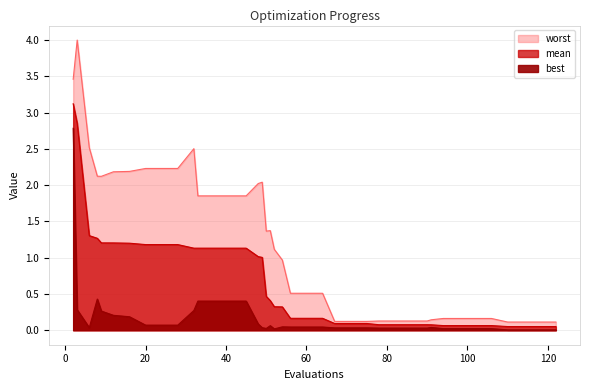

Where does the worst series first go above 1?

2